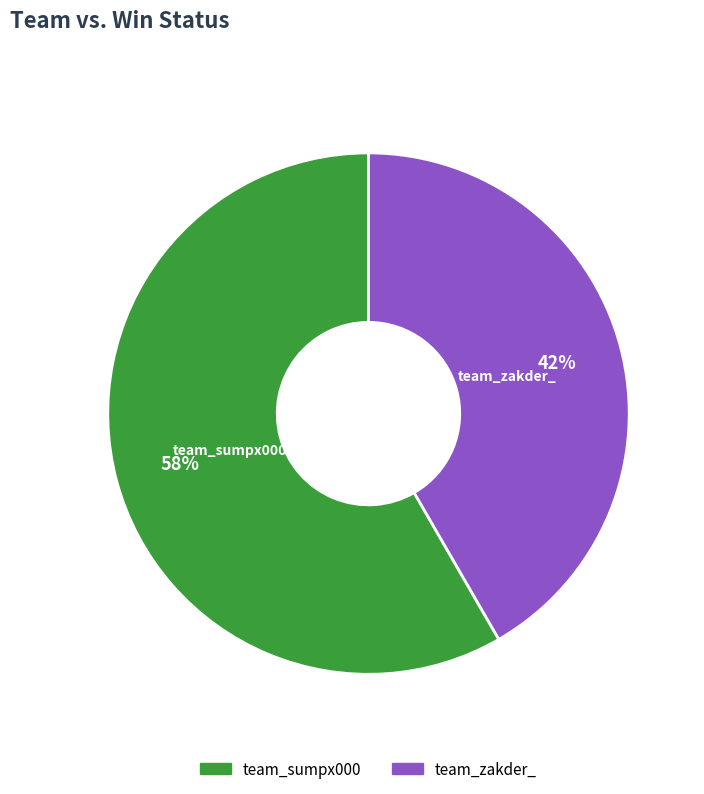

Approximately how many times larger is the value at team_sumpx000 compared to team_zakder_?

1.4